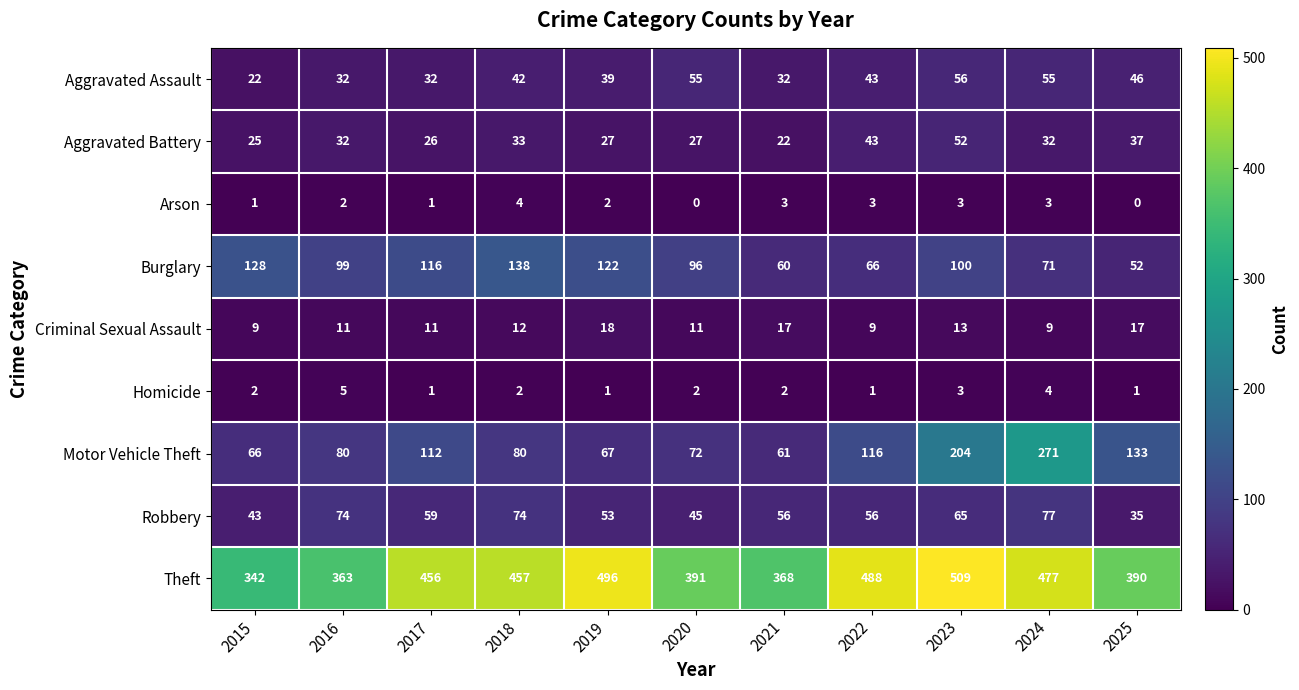

At how many categories does at least one series exceed 469?

4